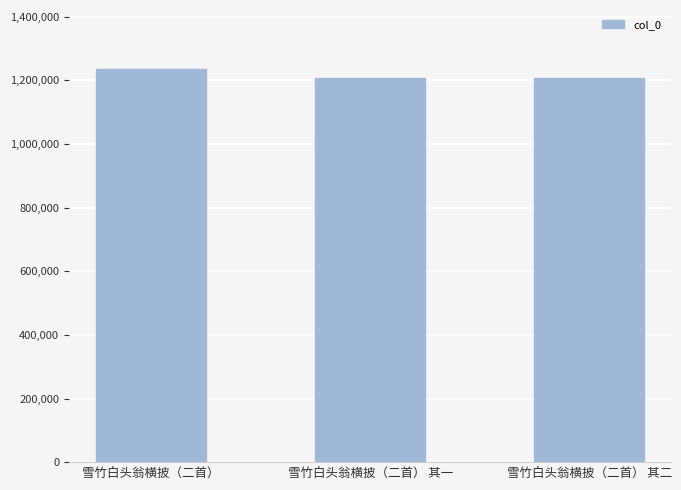

Does the chart contain stacked bars?

No